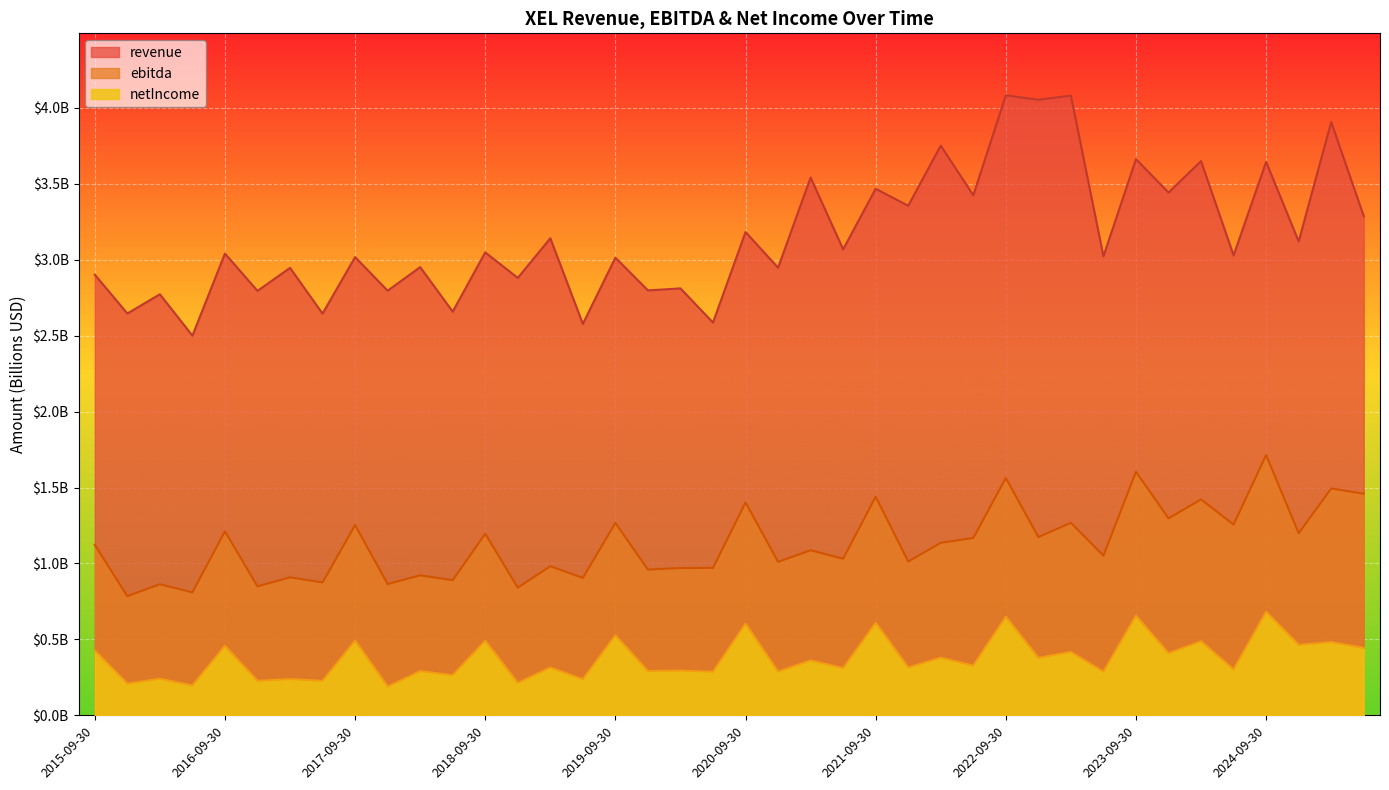

What is the total value across all series at 2023-09-30?

5.9